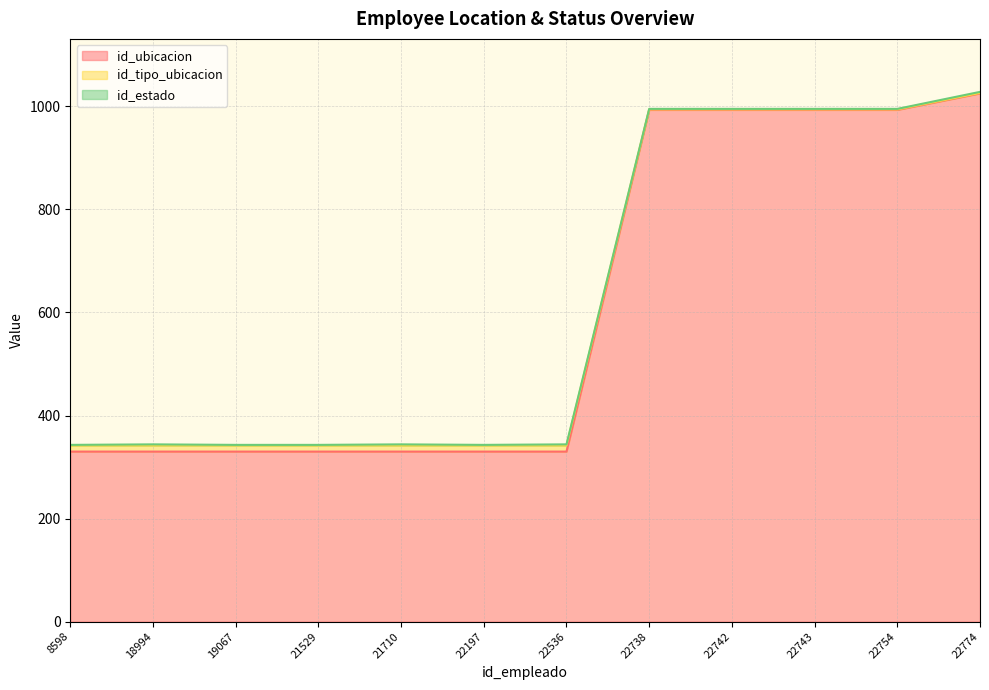

The id_ubicacion series shows 146 at 18994. True or false?

False